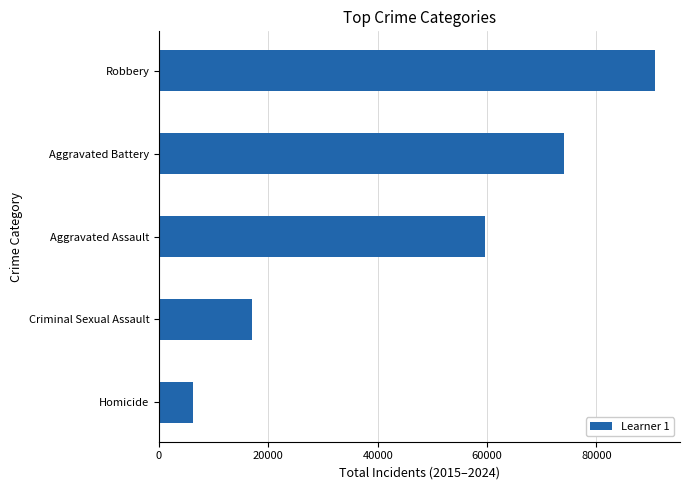

Count the values in the range 16946 to 73969.

3